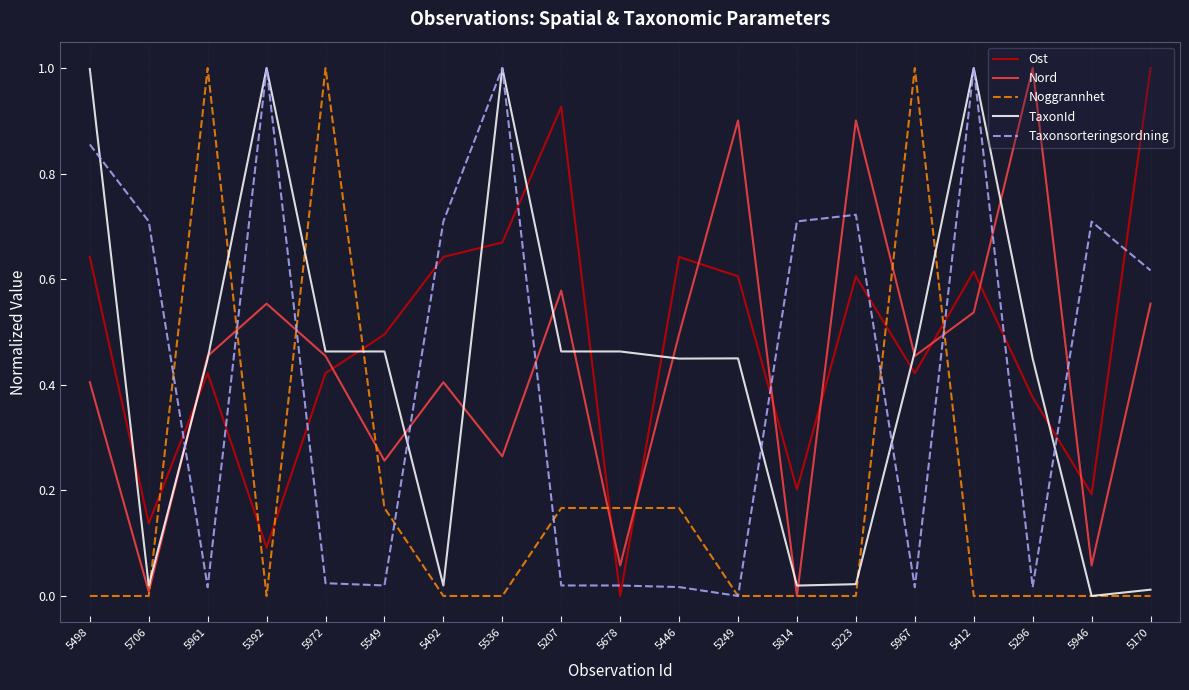

Which series changed the most between 5549 and 5412?

Taxonsorteringsordning